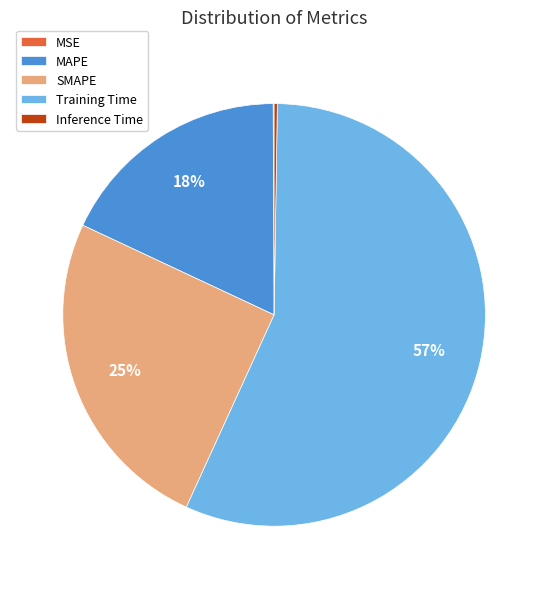

To the nearest percent, what percentage of the pie is SMAPE?

25%